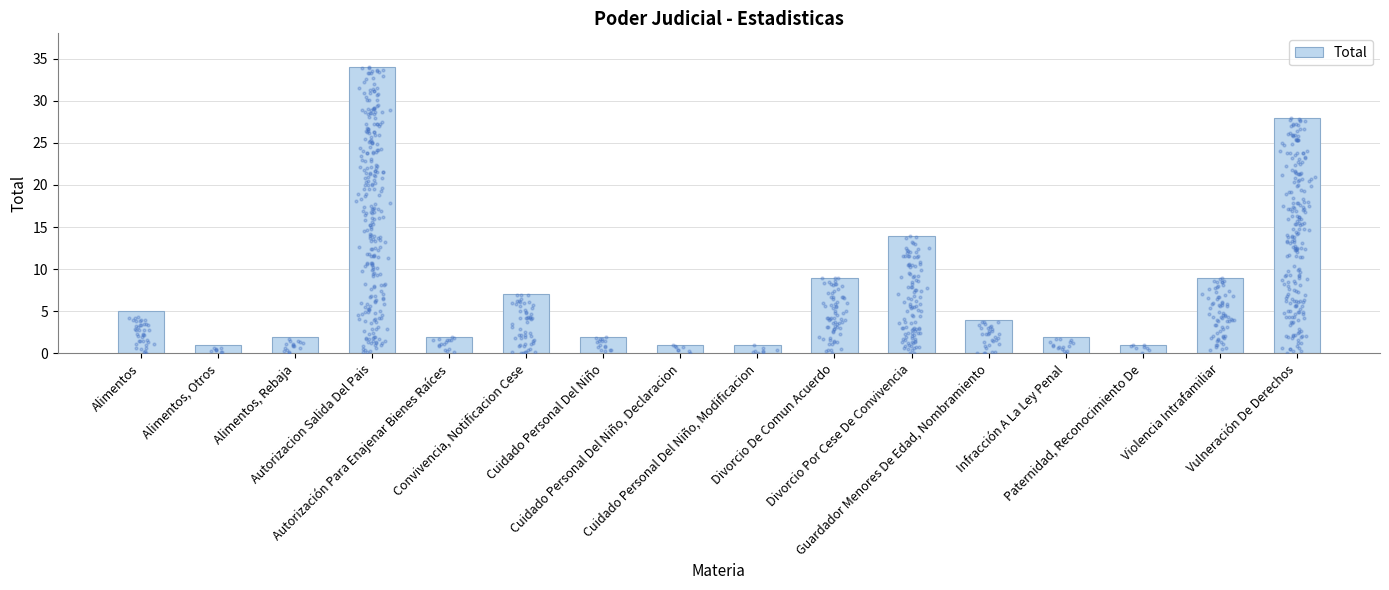

Approximately how many times larger is the value at Alimentos compared to Infracción A La Ley Penal?

2.5